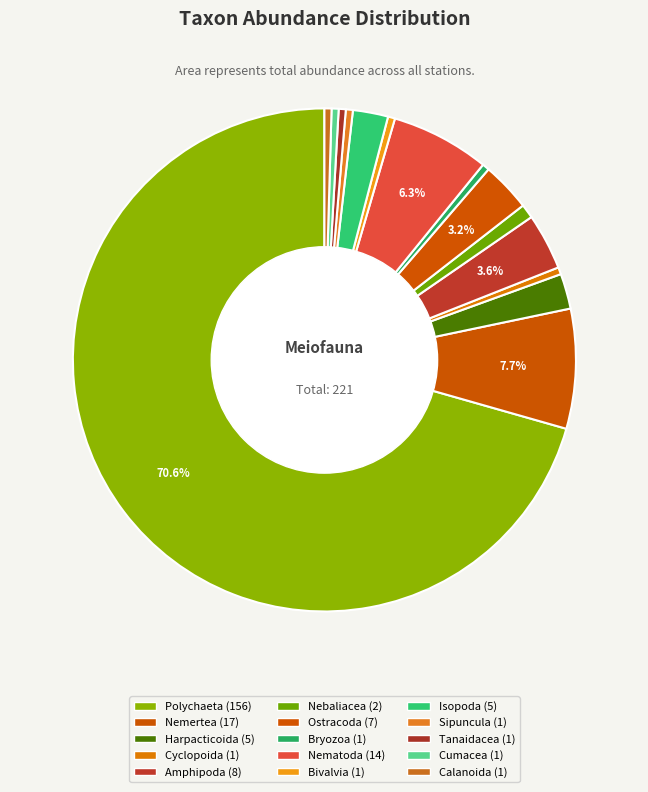

Does Polychaeta account for over 50% of the chart?

Yes